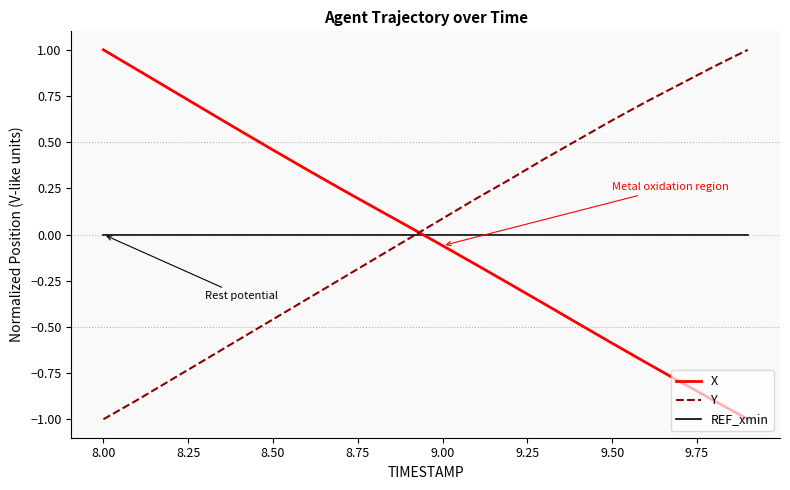

Which series ends up on top after the final intersection of Y and REF_xmin?

Y